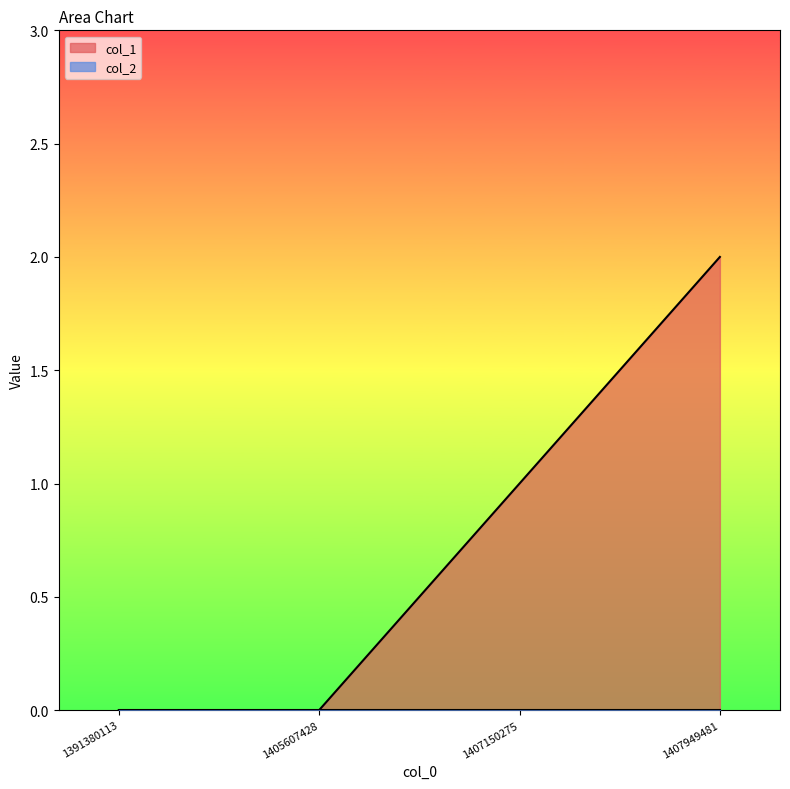

What is the difference between the maximum and second lowest values?

2